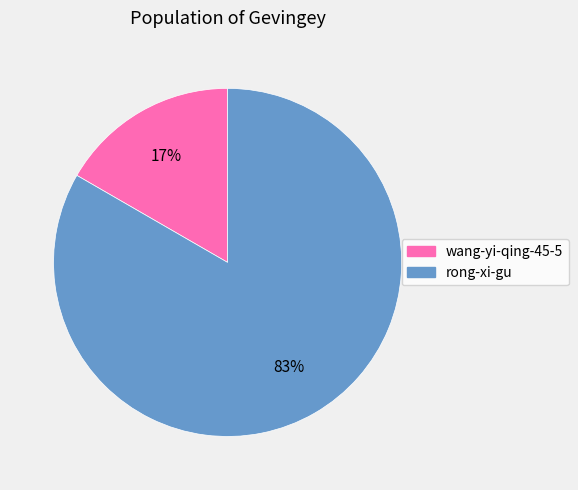

To the nearest percent, what is the average slice percentage?

50%